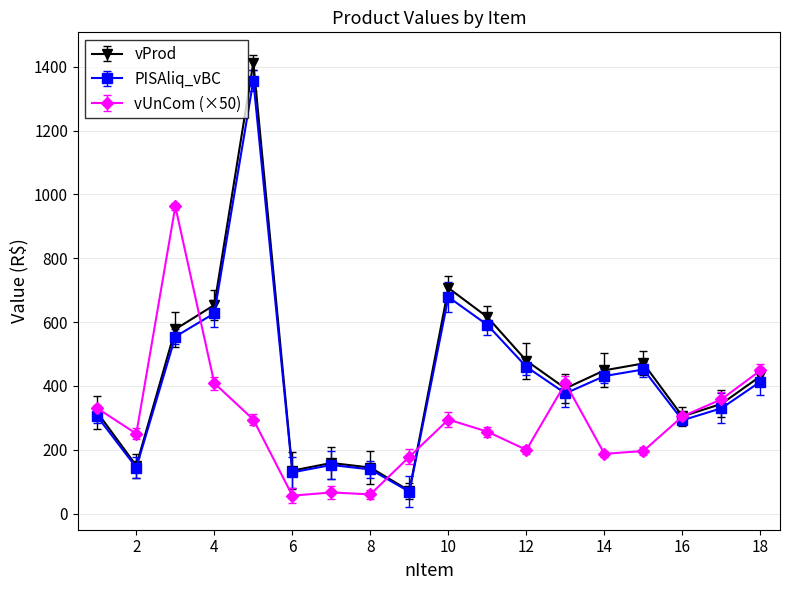

What is the difference between the maximum and minimum values in the vProd series?

1342.4